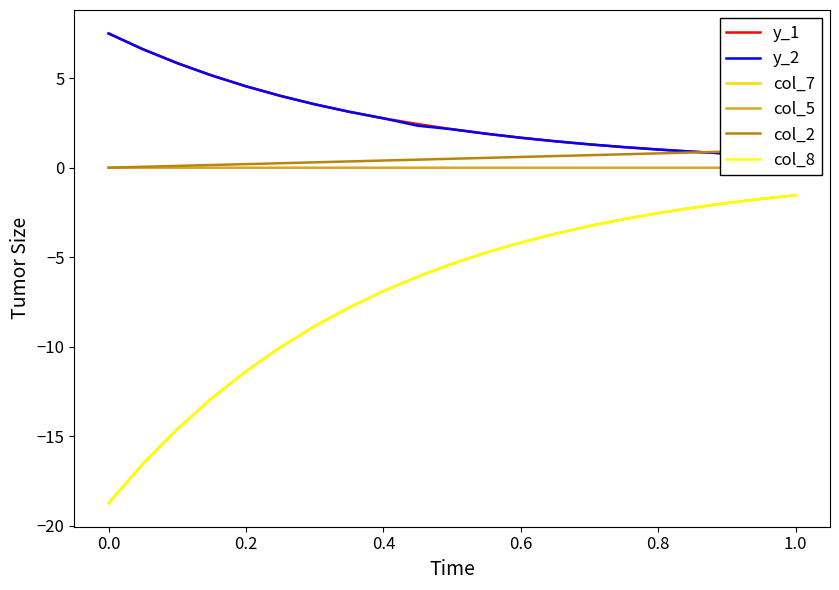

The value of col_7 at 0.6 is -2.5. True or false?

False